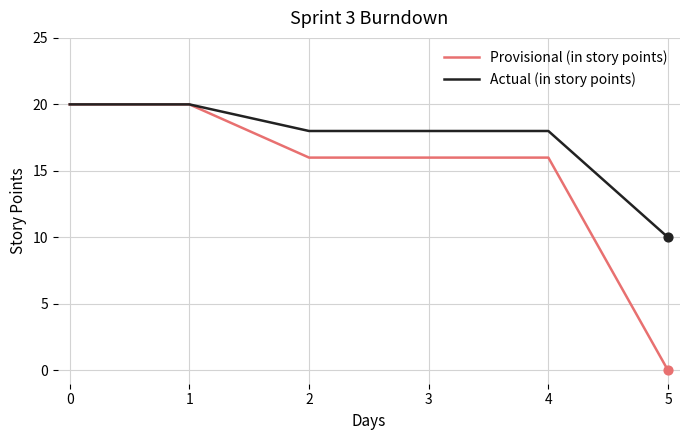

What are all the series names shown in the legend?

Provisional (in story points), Actual (in story points)